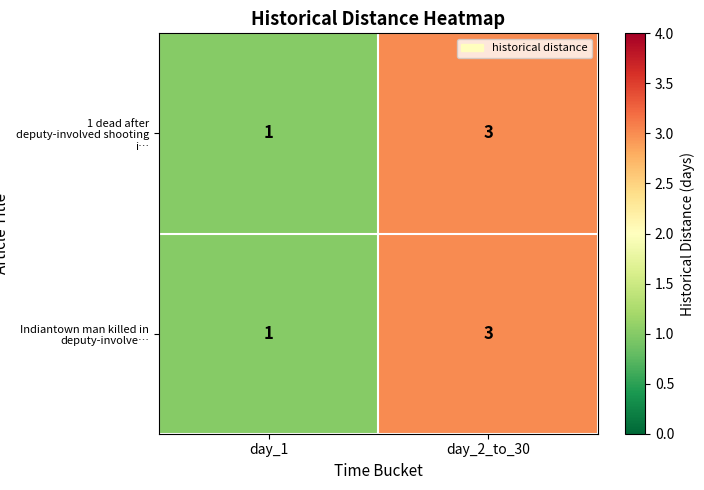

What is the total value across all series at day_2_to_30?

6